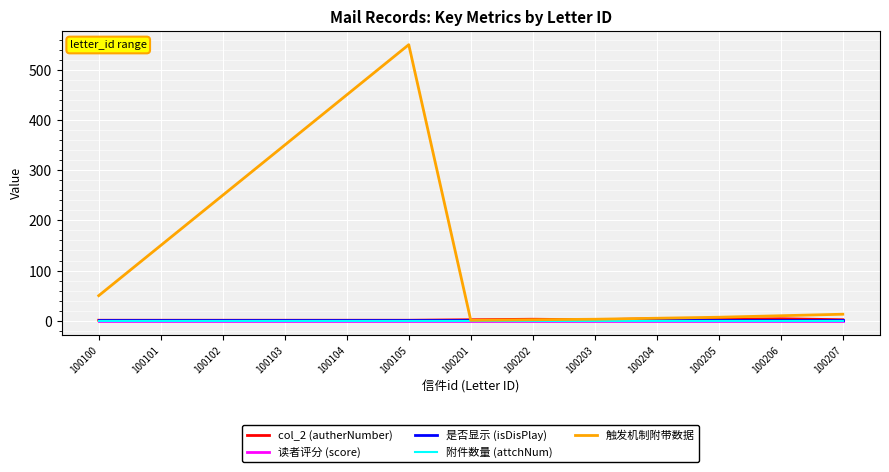

The value of col_2 (autherNumber) at 100100 is 1. True or false?

True